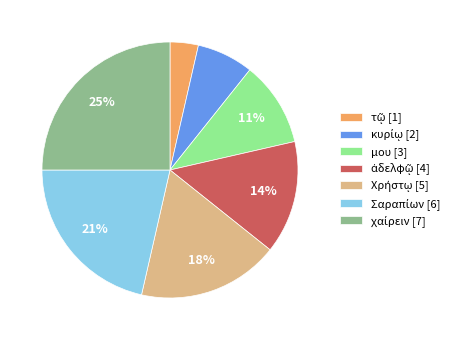

The μου [3] slice represents 1% of the pie. True or false?

False